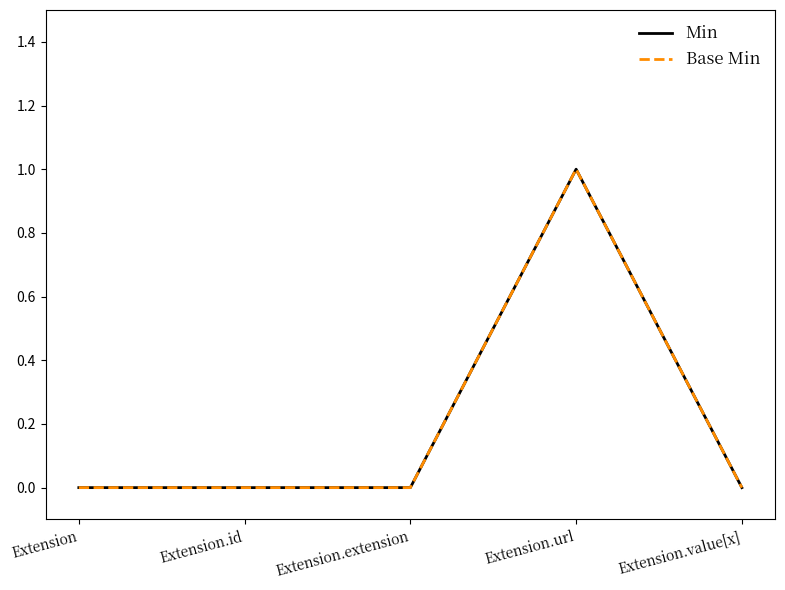

True or false: Min and Base Min intersect in this chart.

False